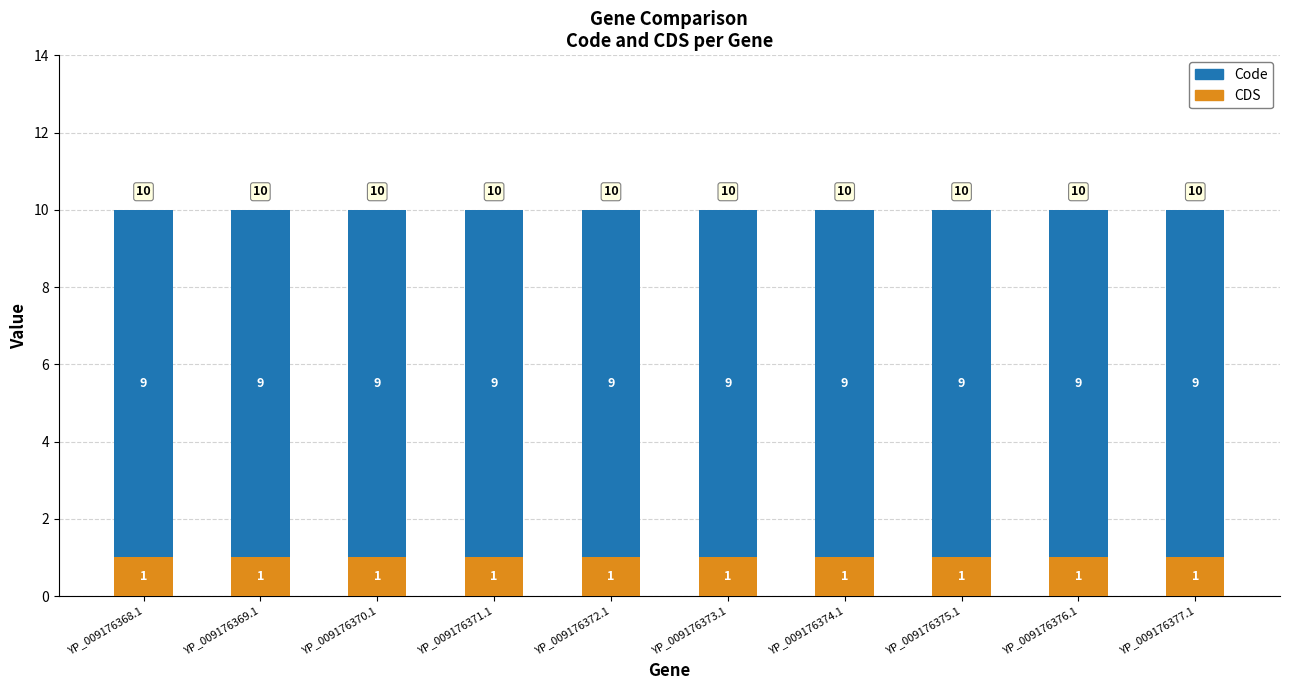

What value does the CDS series have at YP_009176374.1?

1